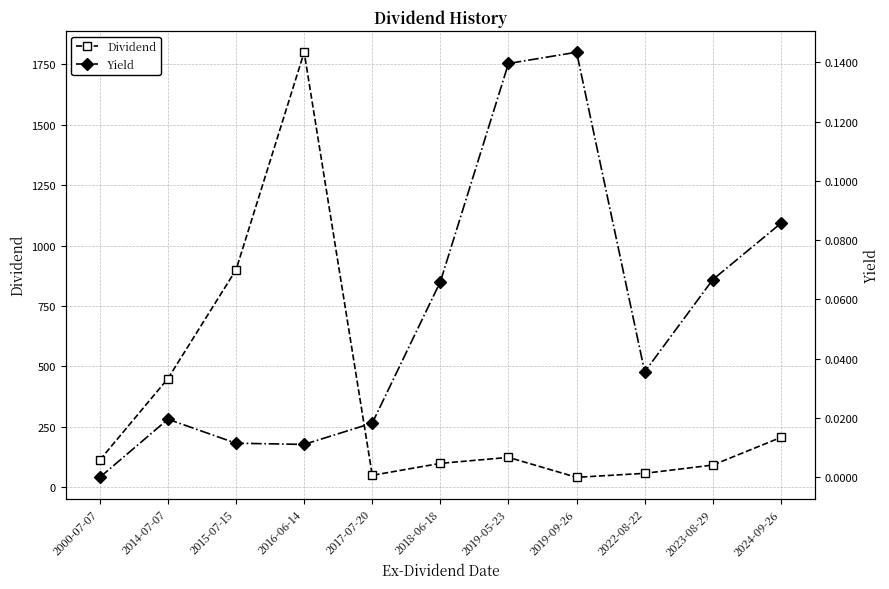

What is the spread (max minus min) of values at 2015-07-15?

900.0